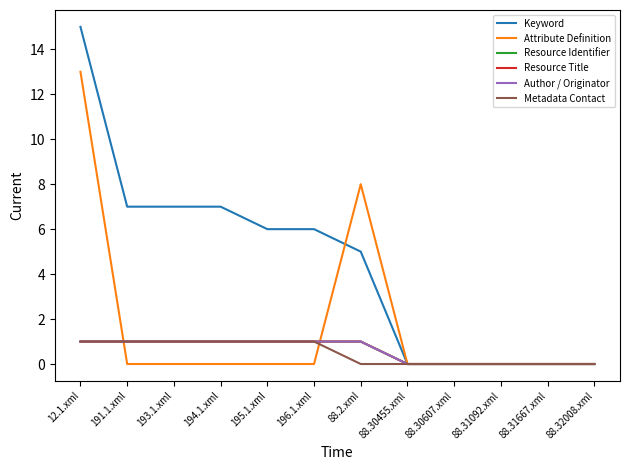

Is the value of Author / Originator at 88.31092.xml greater than the value of Resource Identifier at 88.30607.xml?

No